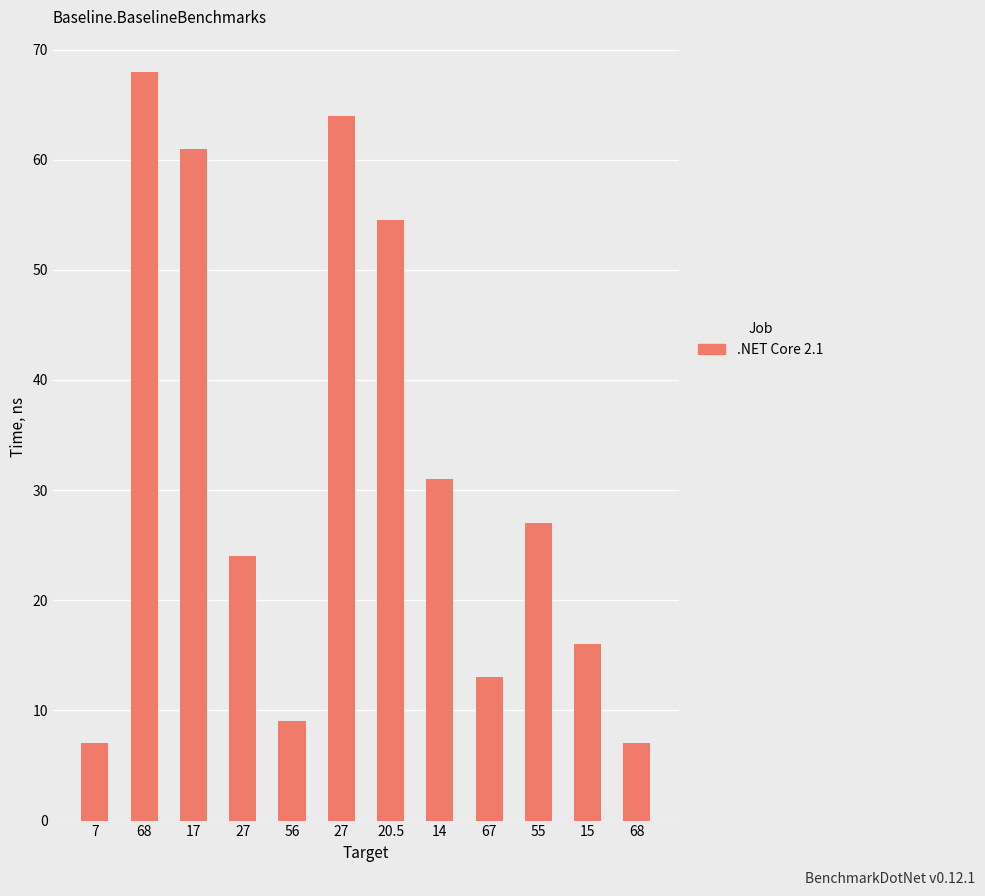

What is the change in value from 20.5 to 55?

-27.5